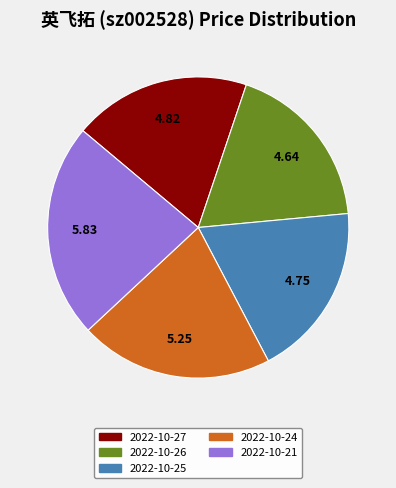

Does any single category account for the majority?

No